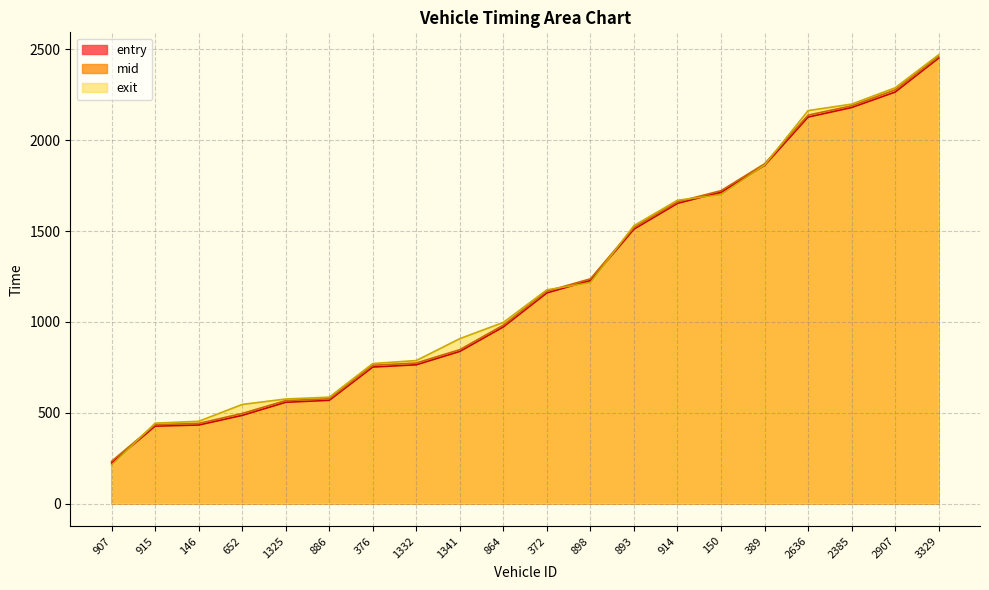

At which label is exit closest to 1341?

898